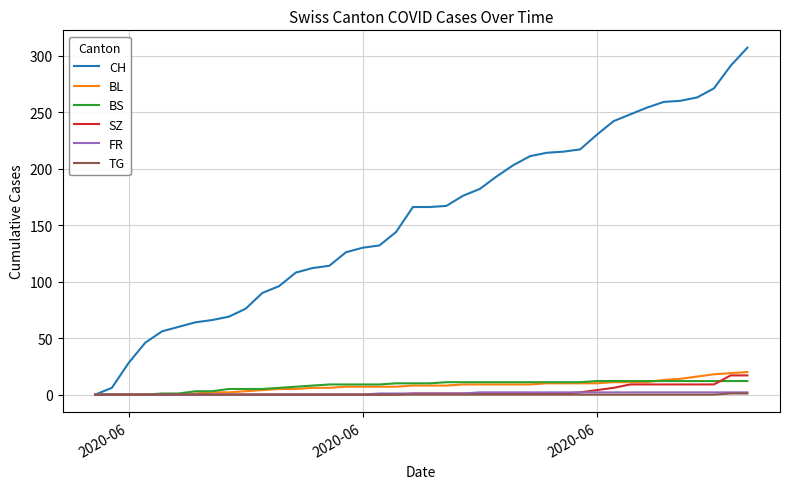

How many lines are shown in the chart?

6